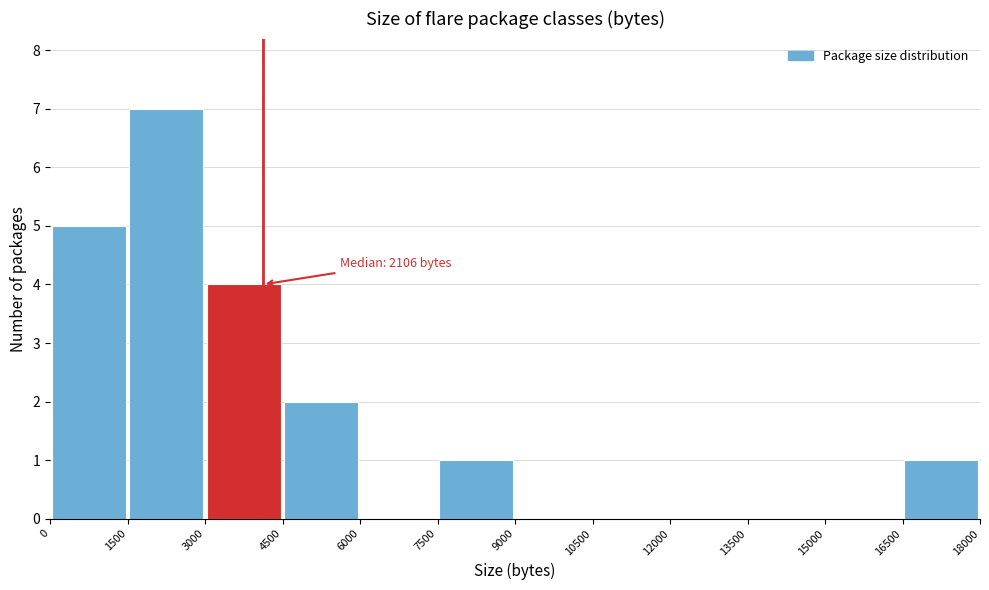

Over which range of the x-axis is the bar tallest?

1500 to 3000